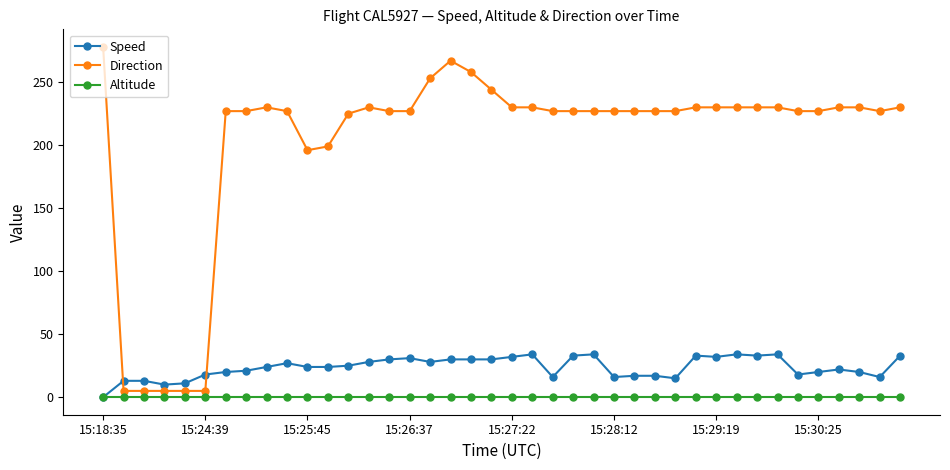

Which series has the largest range (max minus min)?

Direction